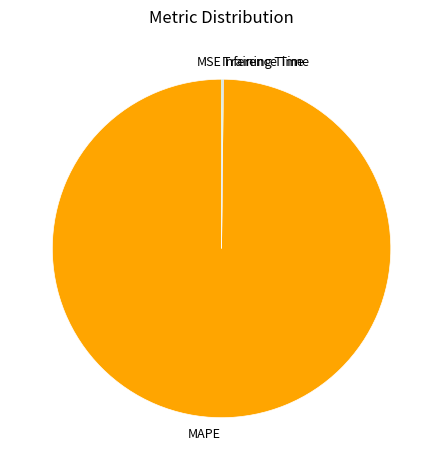

Is MAPE the majority of the pie?

Yes